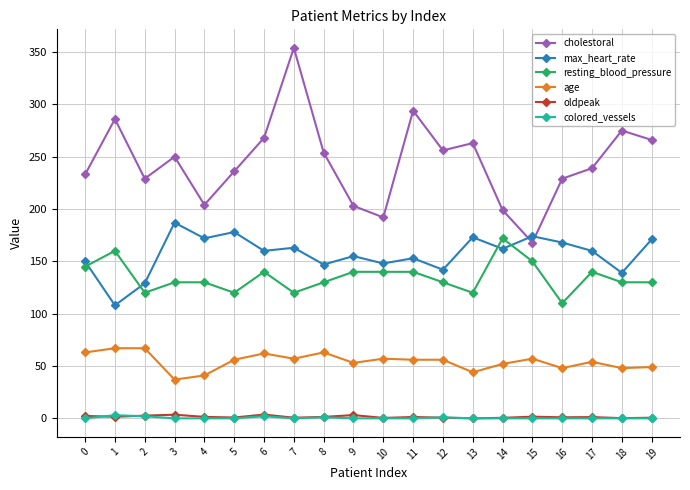

How many lines are shown in the chart?

6